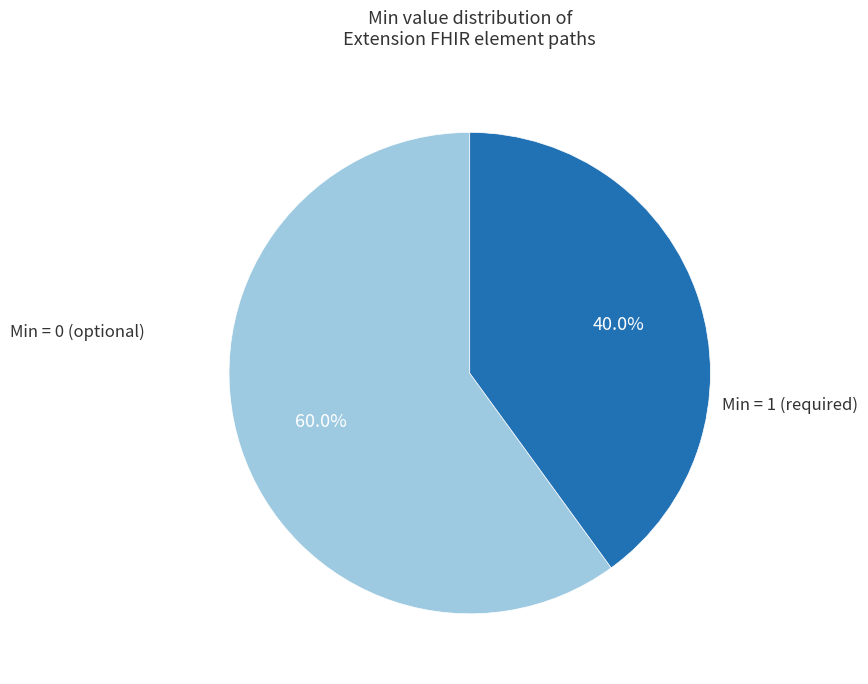

Is there a majority slice in this chart?

Yes